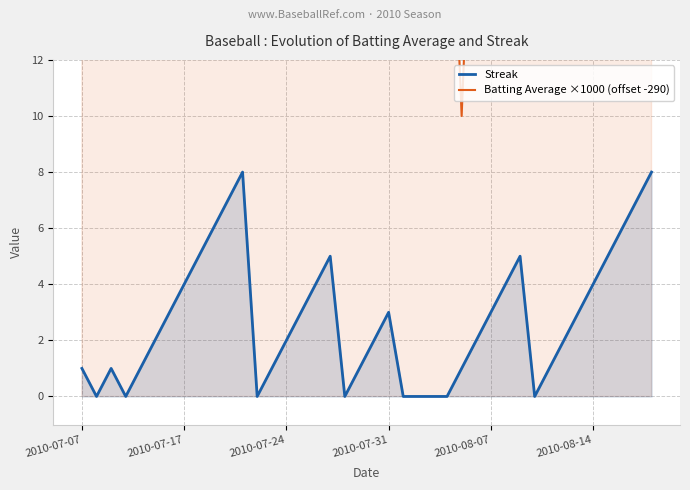

How many values in Streak are above zero?

31